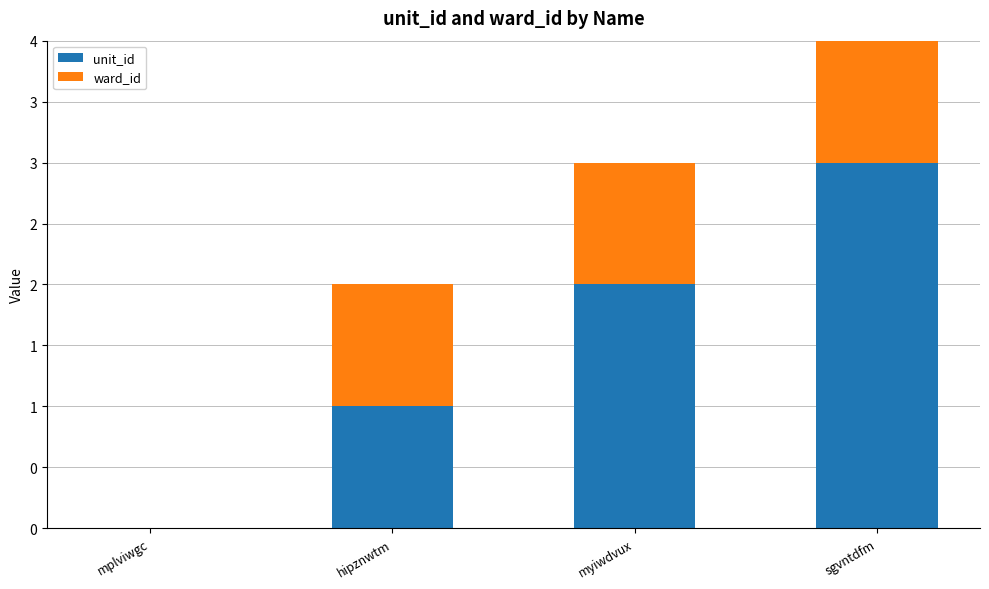

Are the bars grouped side by side (vs. stacked)?

No